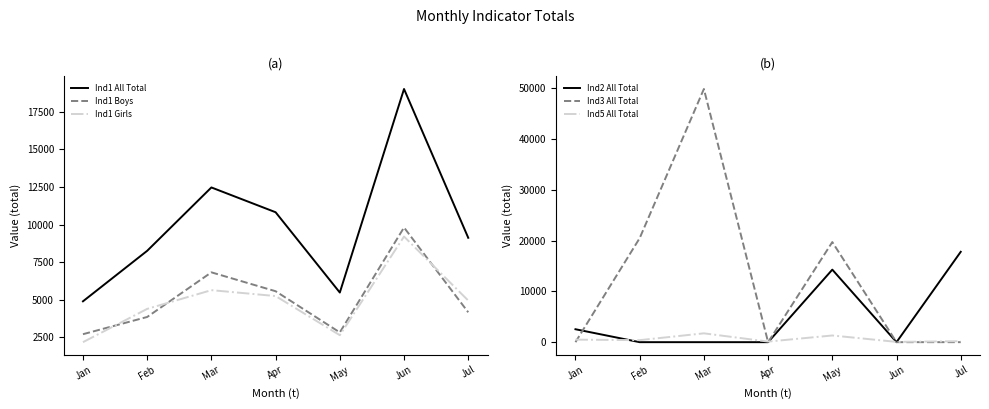

What is the difference between the Ind1 Girls values at May and Feb?

1749